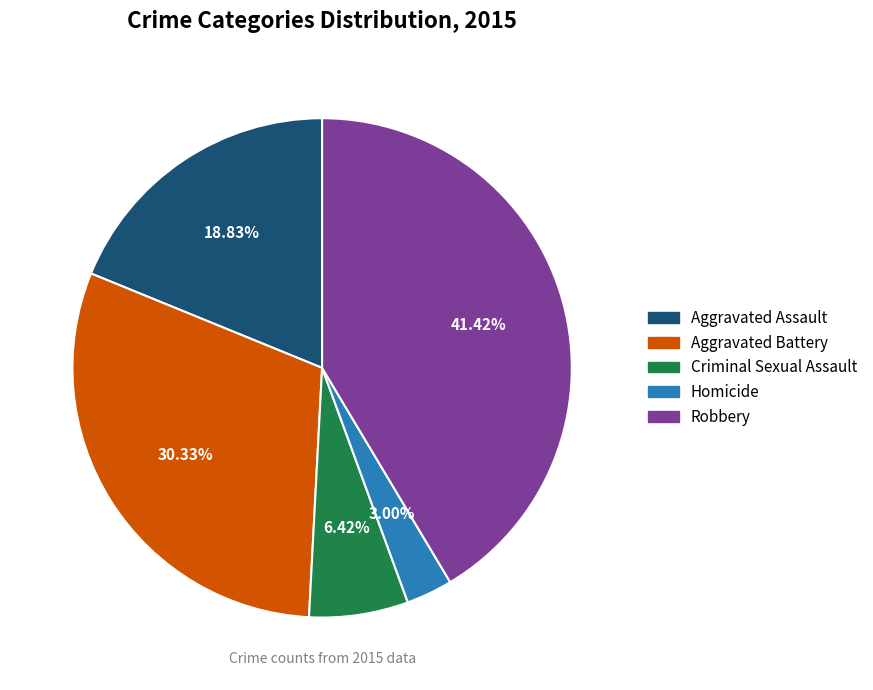

Is Aggravated Battery the majority of the pie?

No